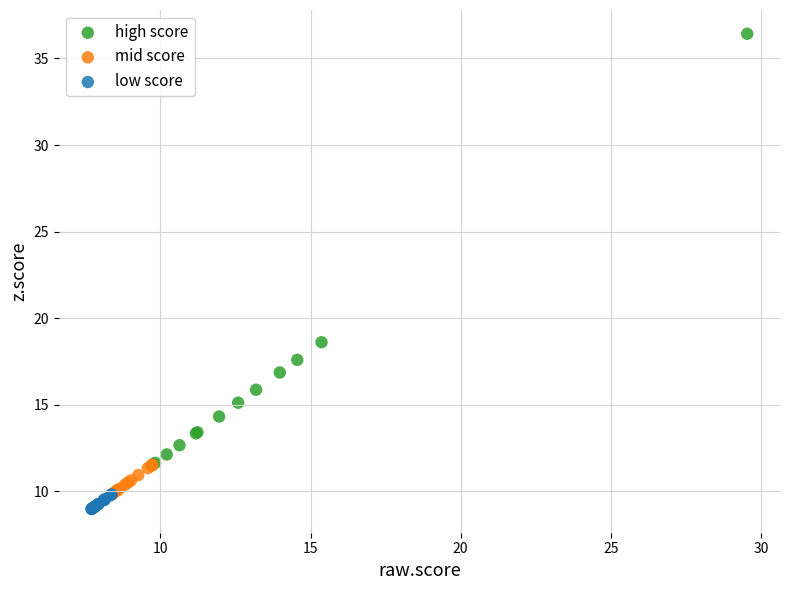

Which series reaches the maximum Y coordinate?

high score